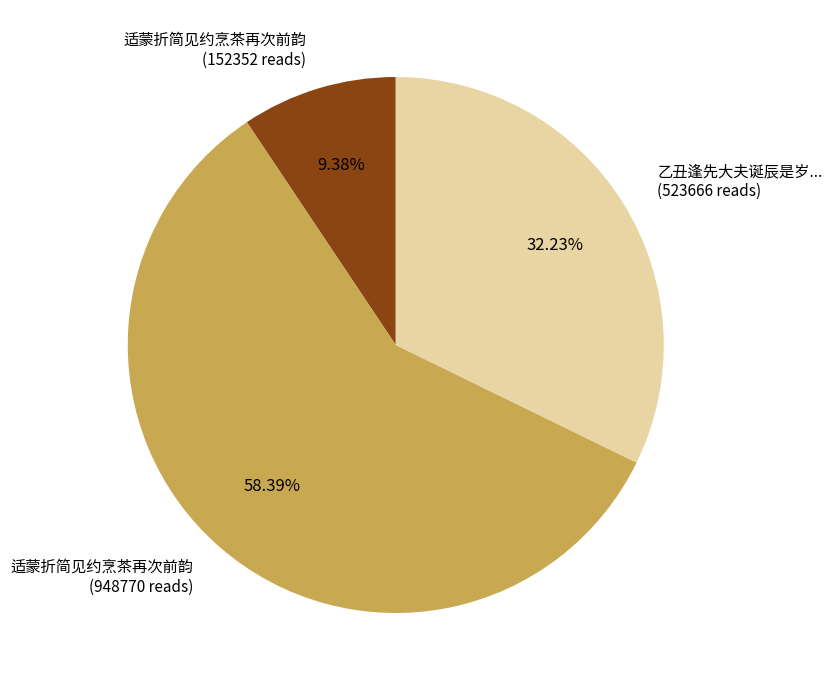

Approximately how many times larger is the value at 乙丑逢先大夫诞辰是岁... (523666 reads) compared to 适蒙折简见约烹茶再次前韵 (152352 reads)?

3.4